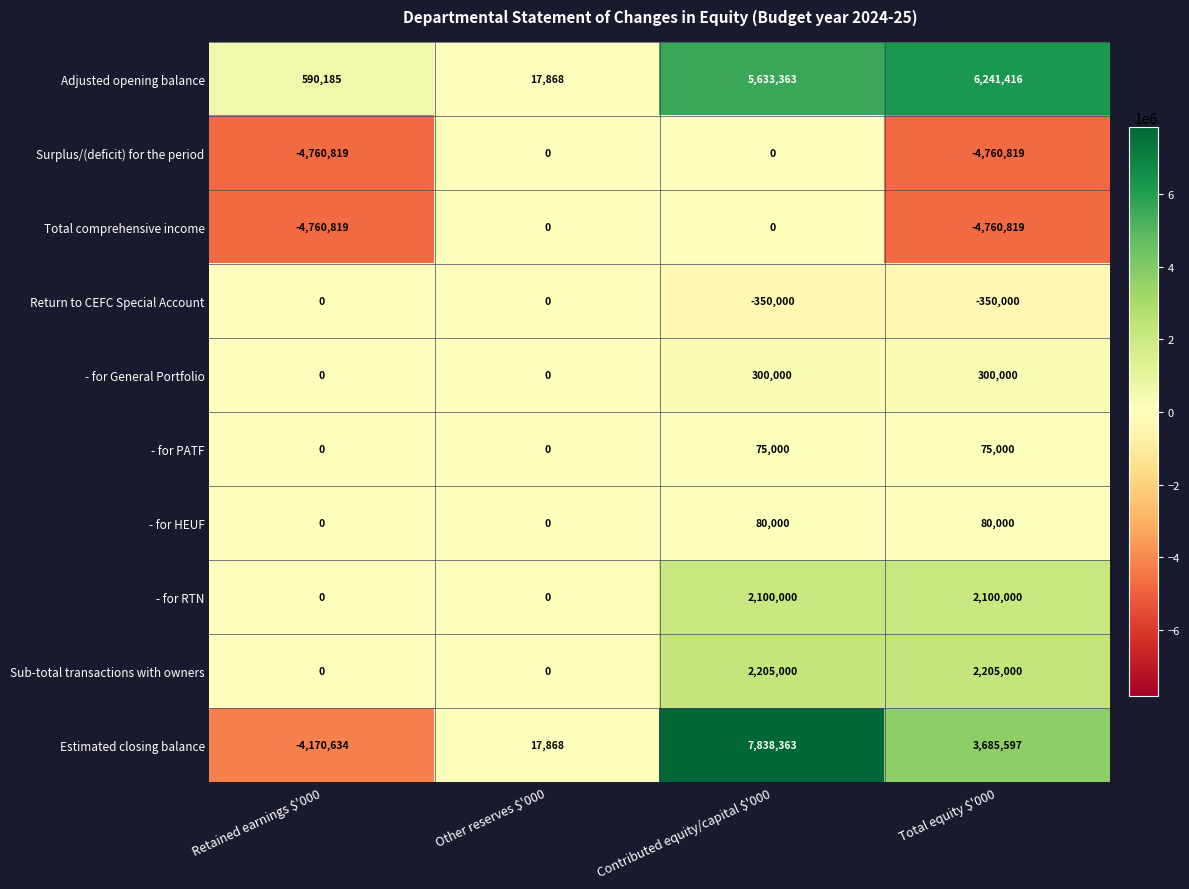

What is the approximate value of - for General Portfolio at Contributed equity/capital $'000?

300000